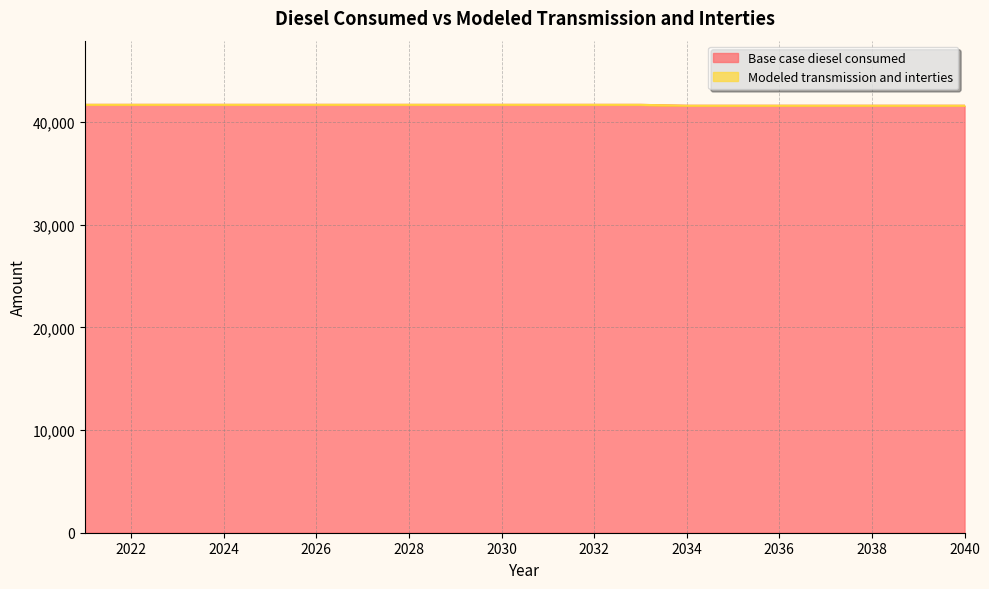

What is the sum of all values?

833167.3